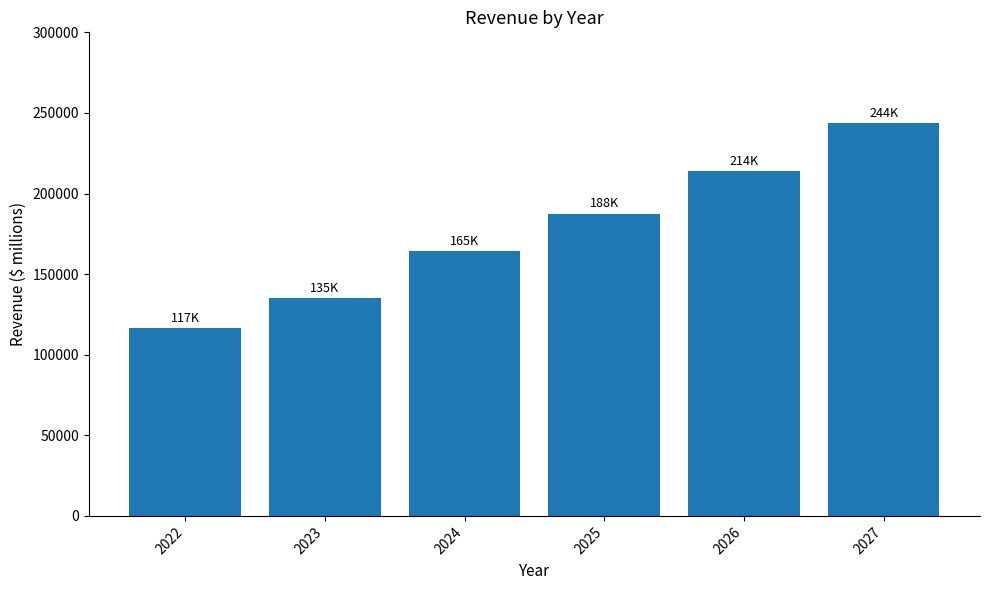

What is the value of the 5th bar from the left?

213785.5